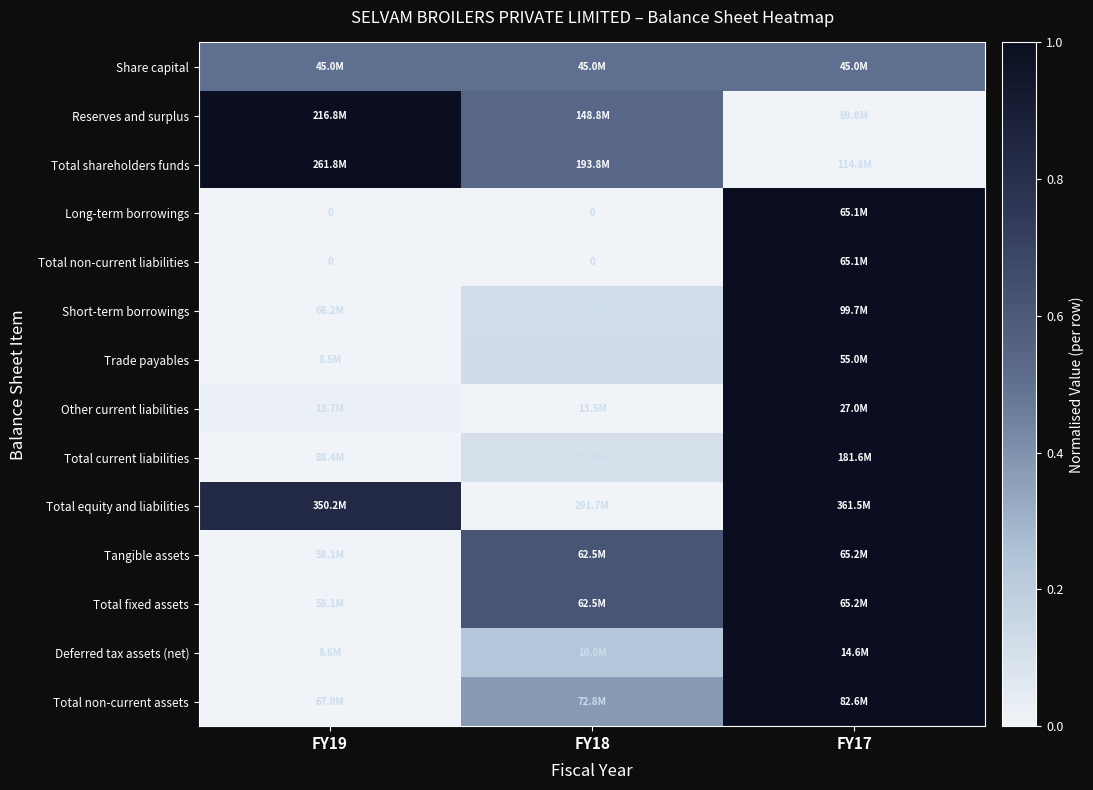

Which has a higher value, FY19 or FY17?

FY19